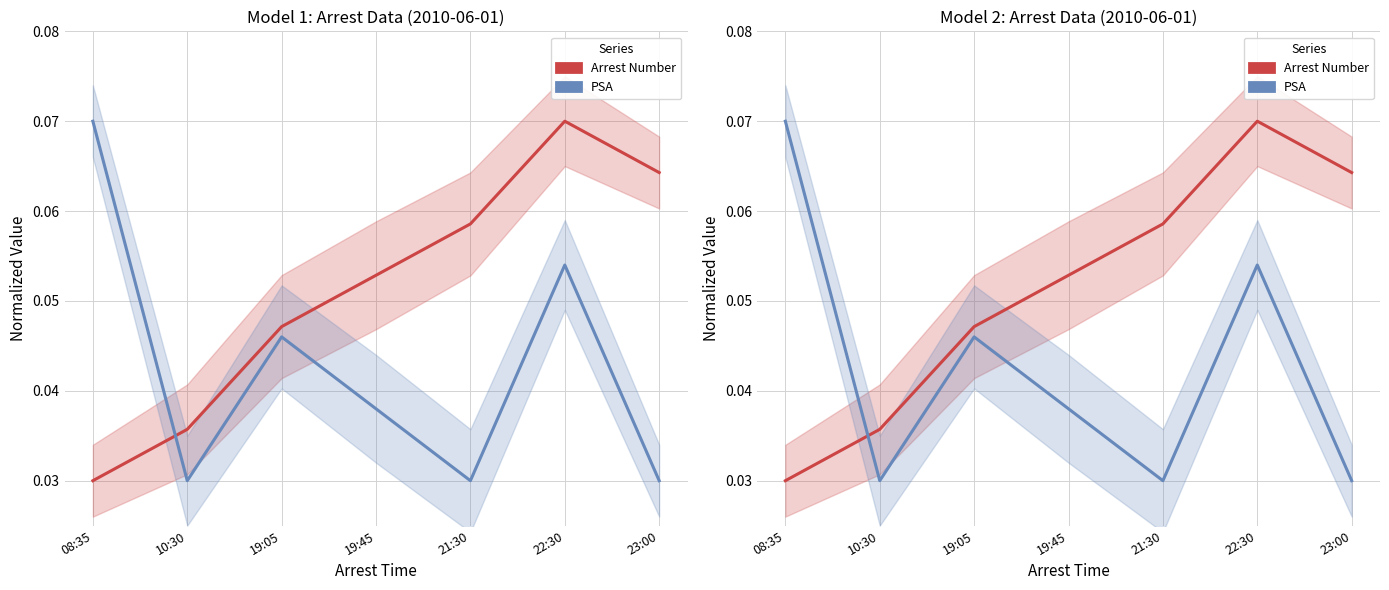

The value of Arrest Number at 19:45 is 0.1. True or false?

True